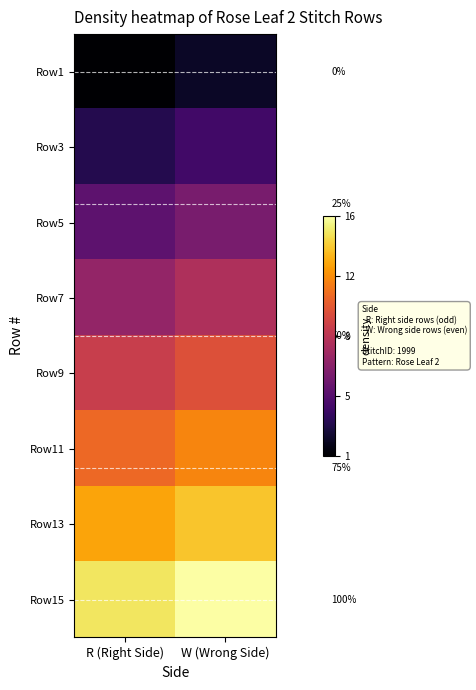

Between W (Wrong Side) and R (Right Side), which is larger?

W (Wrong Side)